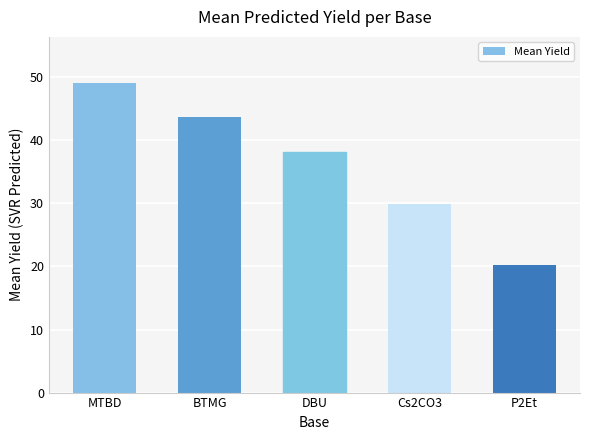

Where does the data first go above 38?

MTBD